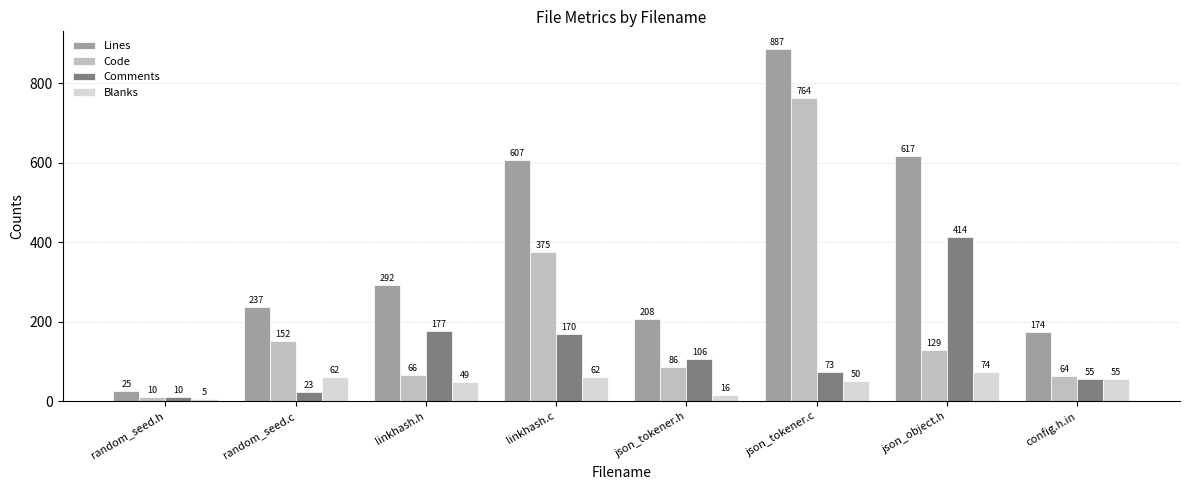

What is the difference between the second highest and minimum values in the Code series?

365